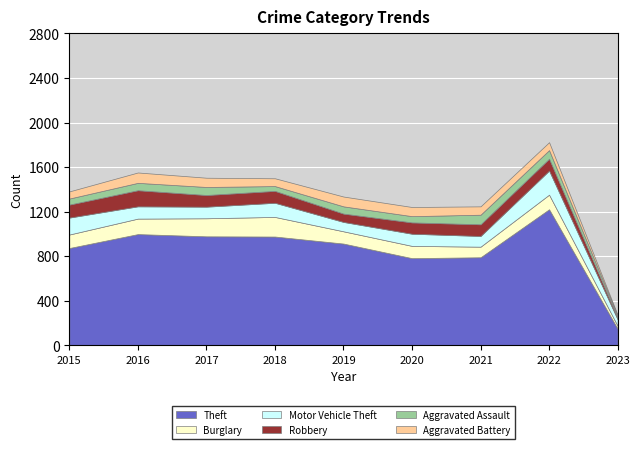

Reading left to right, extract all data points from this chart.

Theft: 2015=874	2016=999	2017=979	2018=977	2019=914	2020=783	2021=791	2022=1222	2023=149
Burglary: 2015=121	2016=139	2017=162	2018=176	2019=110	2020=110	2021=95	2022=131	2023=26
Motor Vehicle Theft: 2015=152	2016=110	2017=104	2018=127	2019=84	2020=109	2021=96	2022=216	2023=58
Robbery: 2015=117	2016=145	2017=105	2018=107	2019=75	2020=102	2021=105	2022=107	2023=15
Aggravated Assault: 2015=54	2016=66	2017=72	2018=43	2019=65	2020=56	2021=86	2022=77	2023=15
Aggravated Battery: 2015=64	2016=93	2017=83	2018=70	2019=88	2020=82	2021=75	2022=71	2023=11